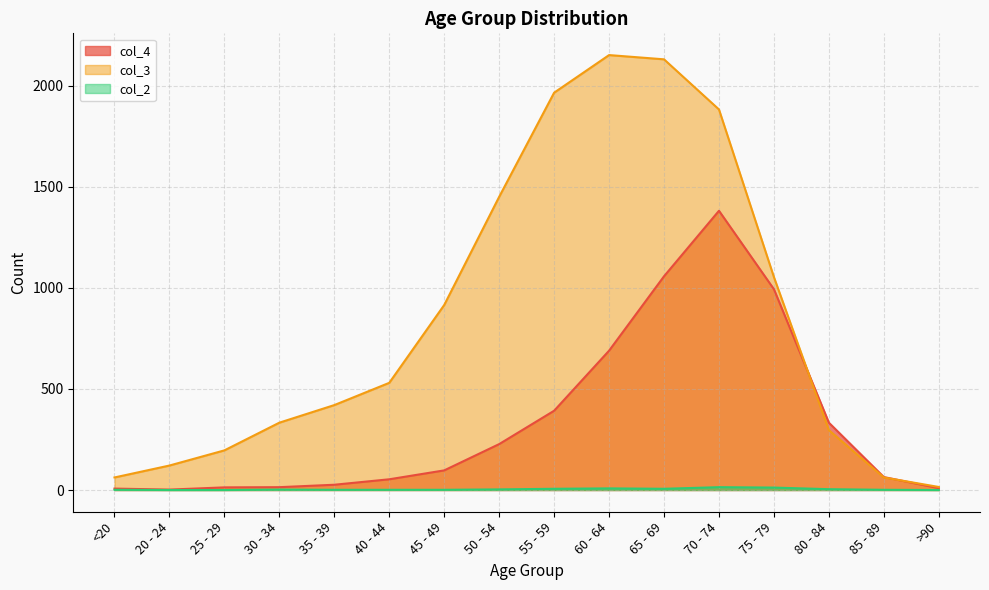

True or false: col_2 and col_4 cross at least once.

False